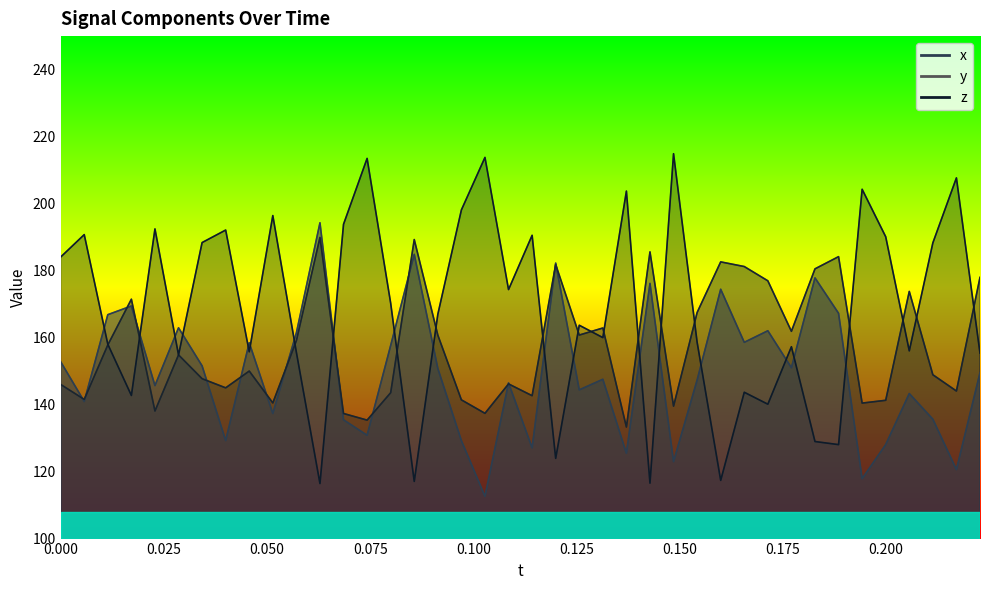

After their last crossing, which series has the higher values: y or z?

y